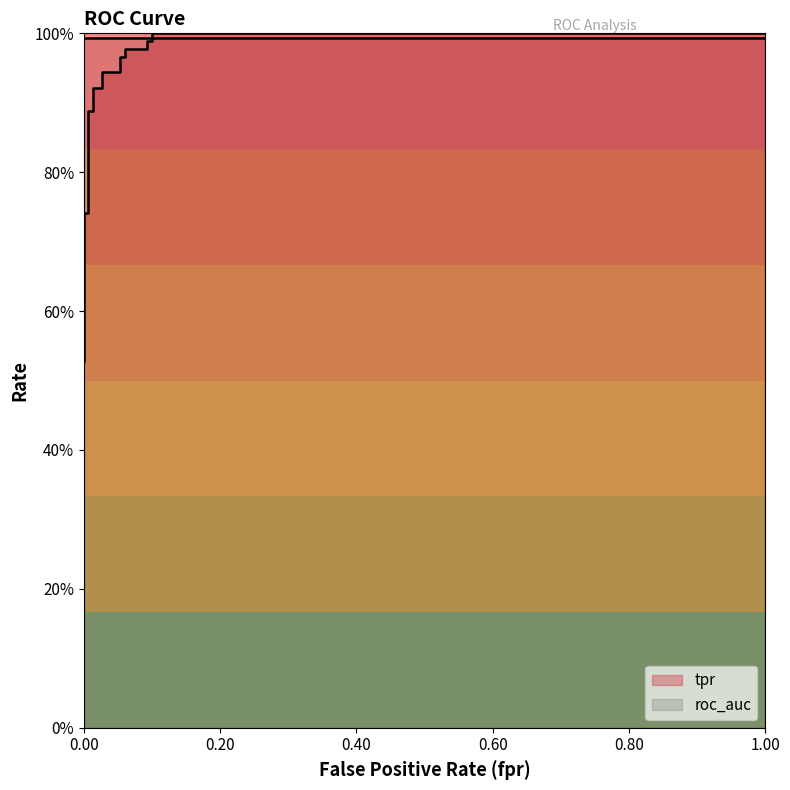

What is the minimum value shown in the chart?

0.5